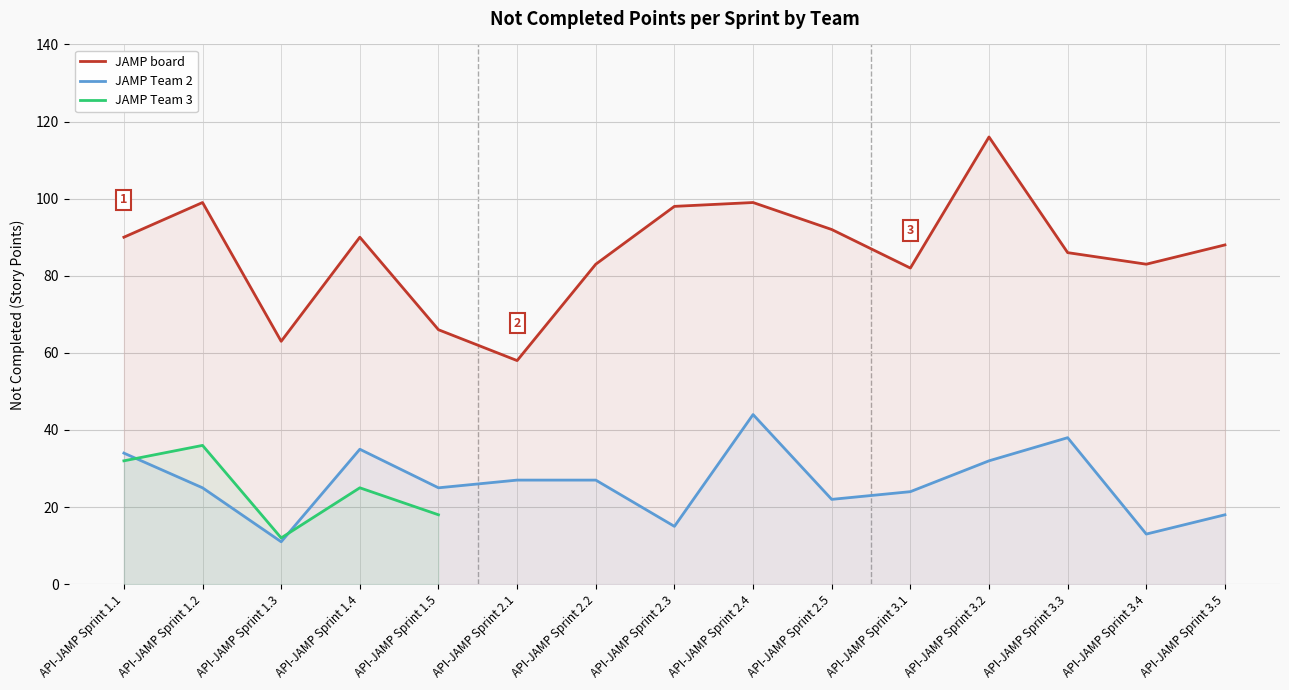

True or false: JAMP Team 2 and JAMP board intersect in this chart.

False